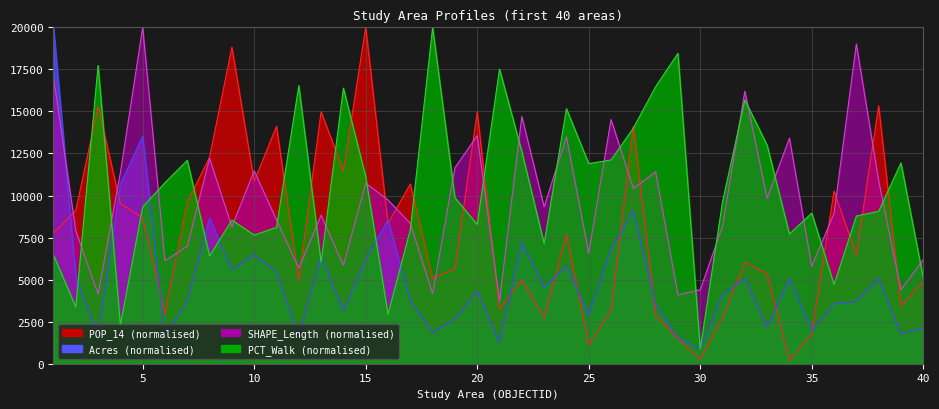

What is the difference between the second highest and second lowest values in the PCT_Walk series?

16165.6